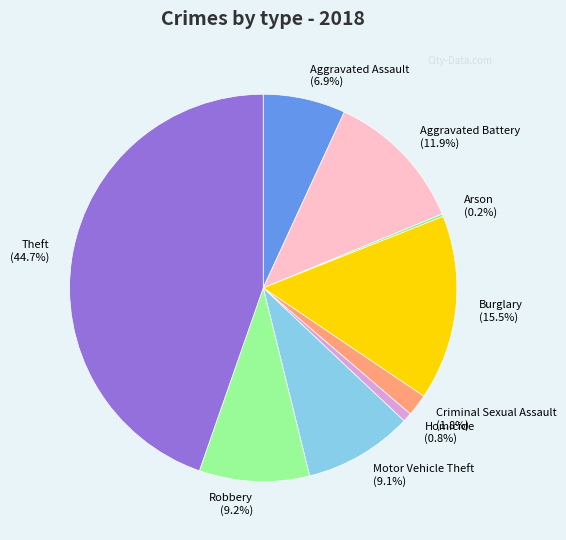

What percentage is the Theft slice, to the nearest percent?

45%